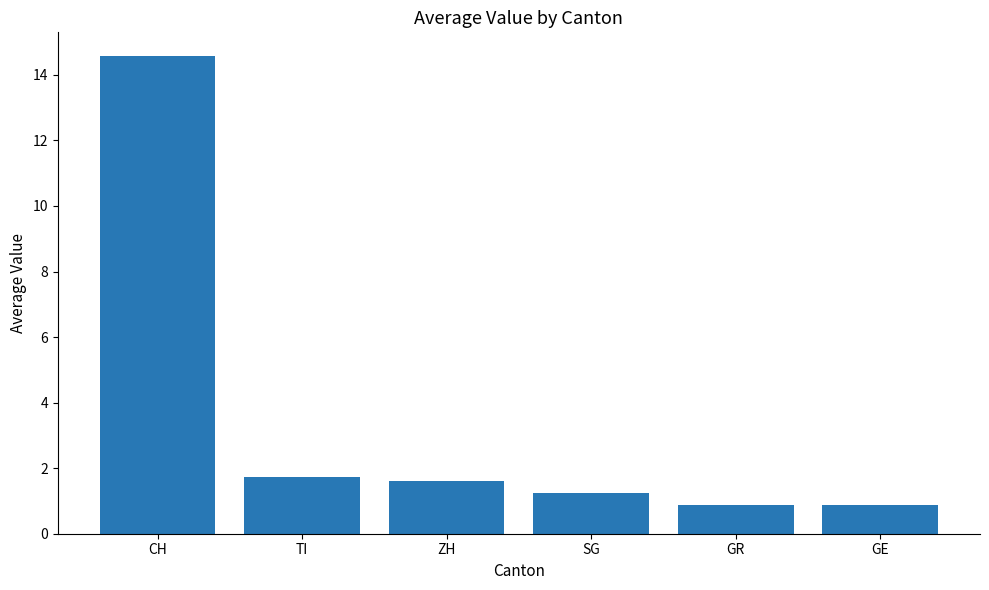

The chart shows a value of 19.4 at CH. True or false?

False